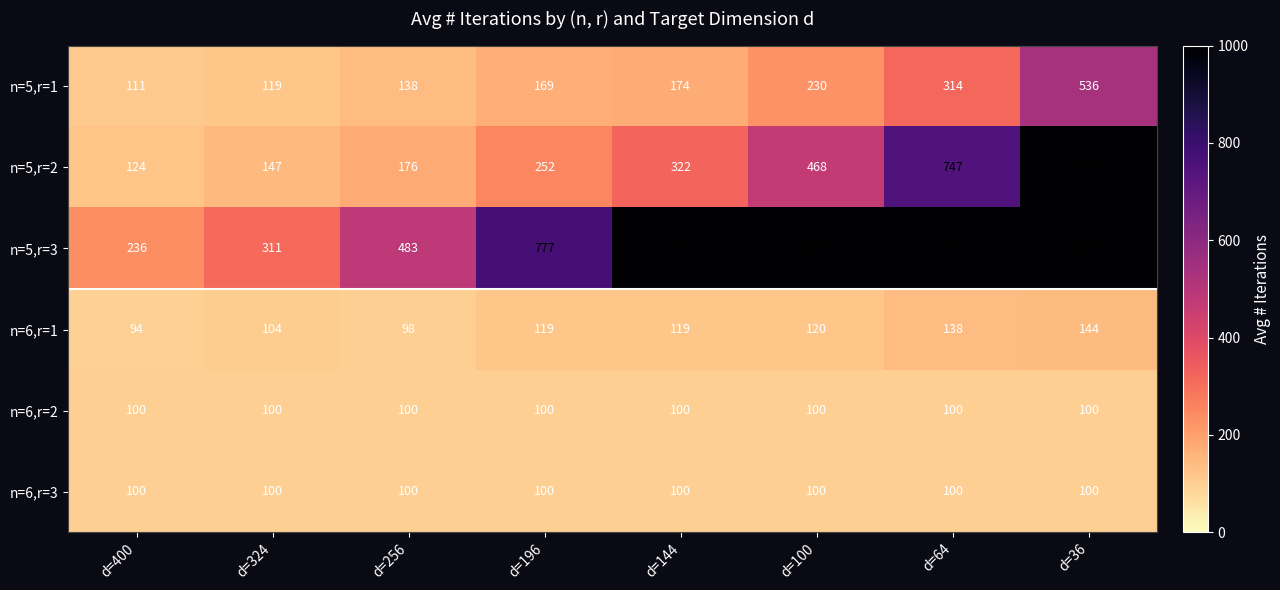

Between d=196 and d=36, which series saw the biggest shift?

n=5,r=2